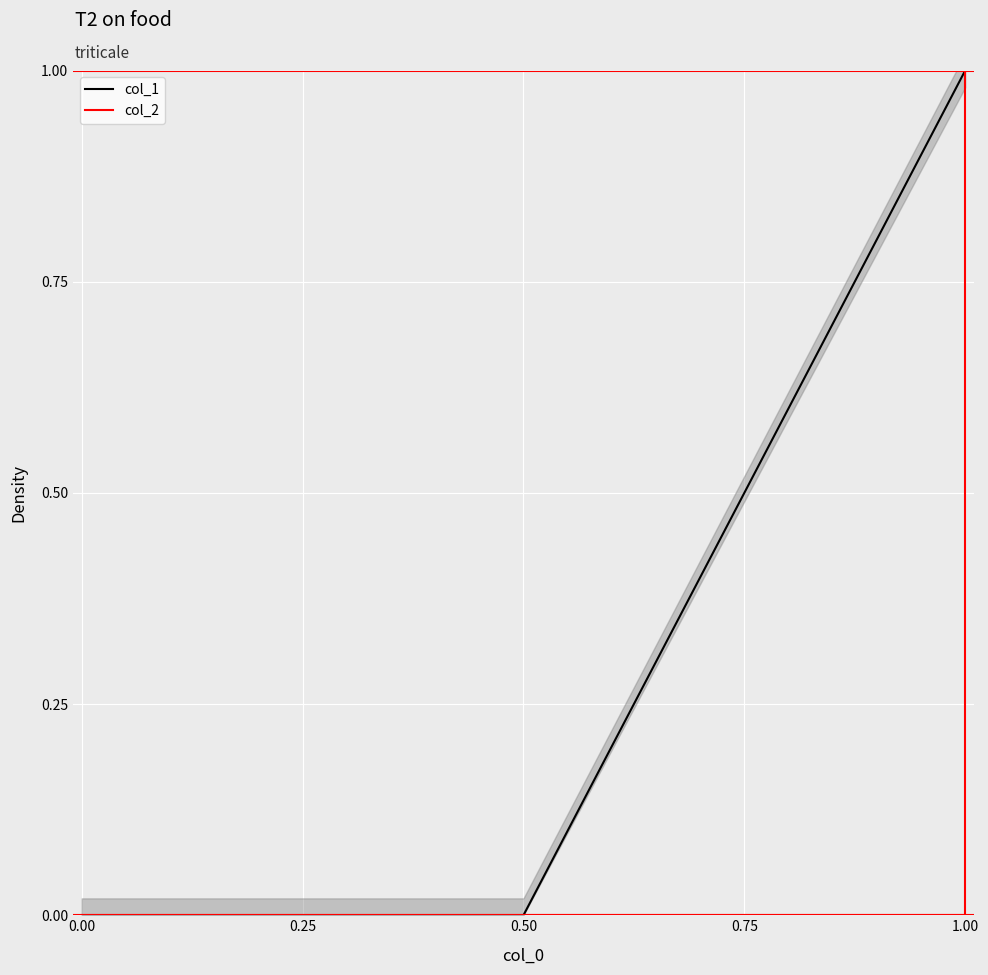

At which category is the sum across all series the highest?

0.50